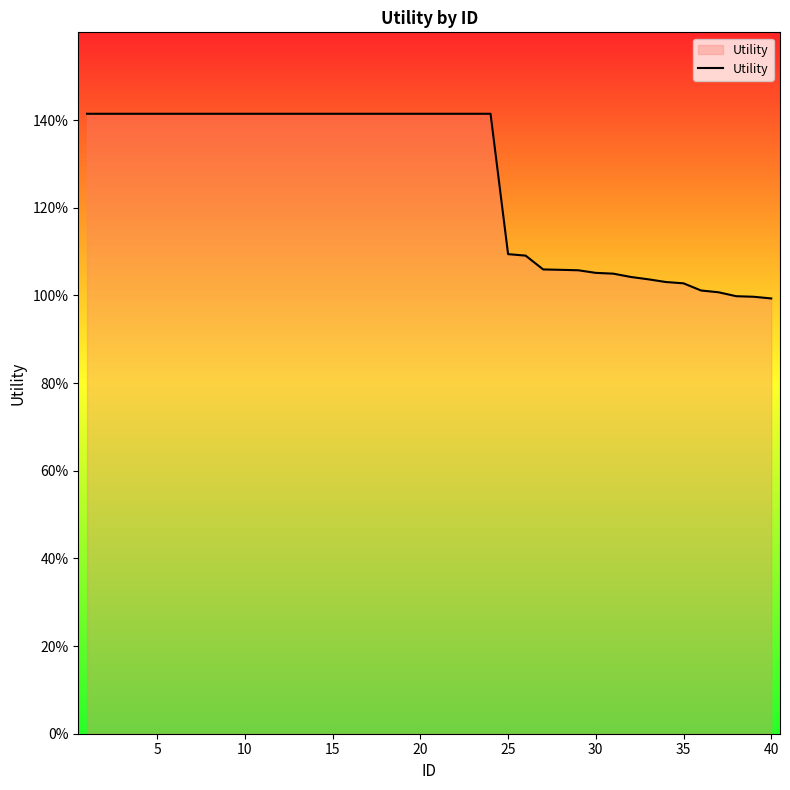

Does the chart display data point markers on the line(s)?

No